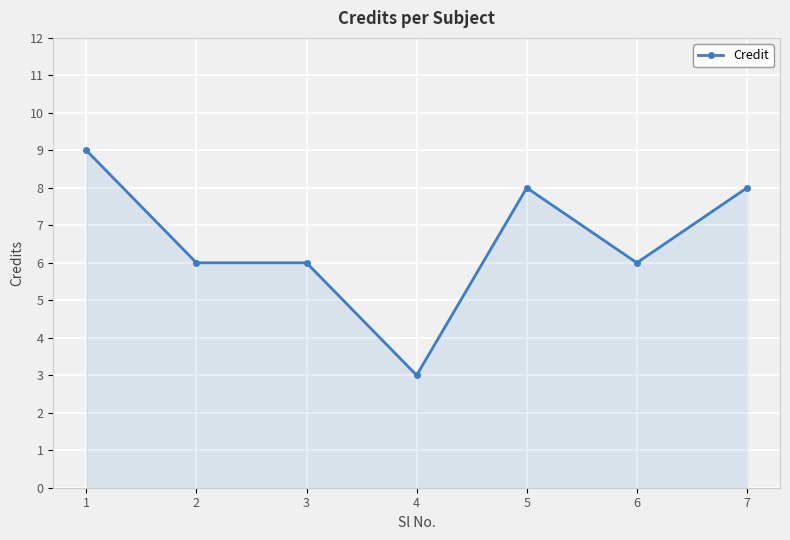

True or false: the data has more than 0 interior local peaks.

True